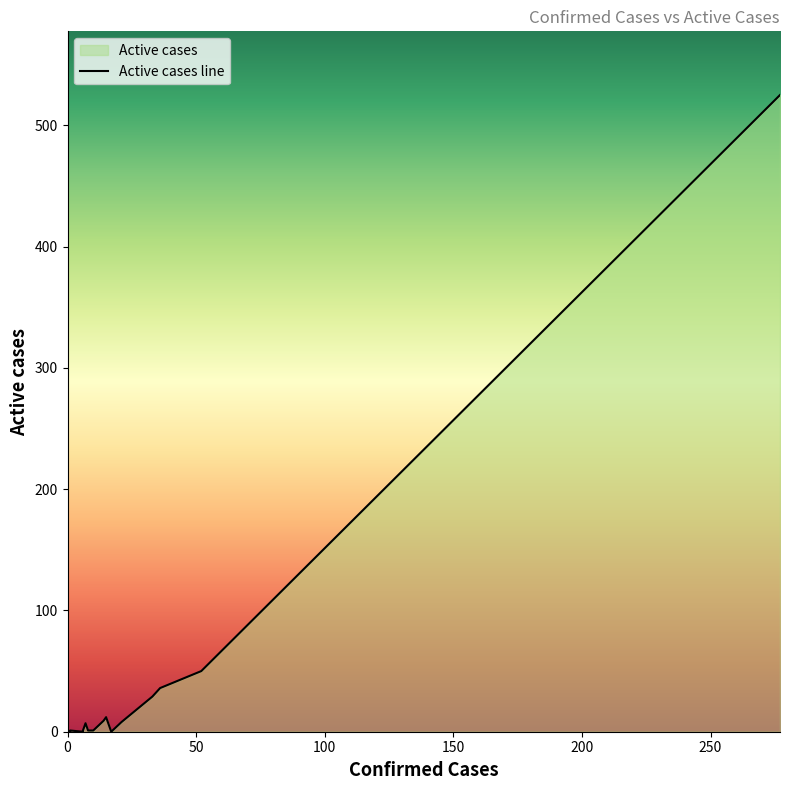

What is the difference between the maximum and second lowest values?

525